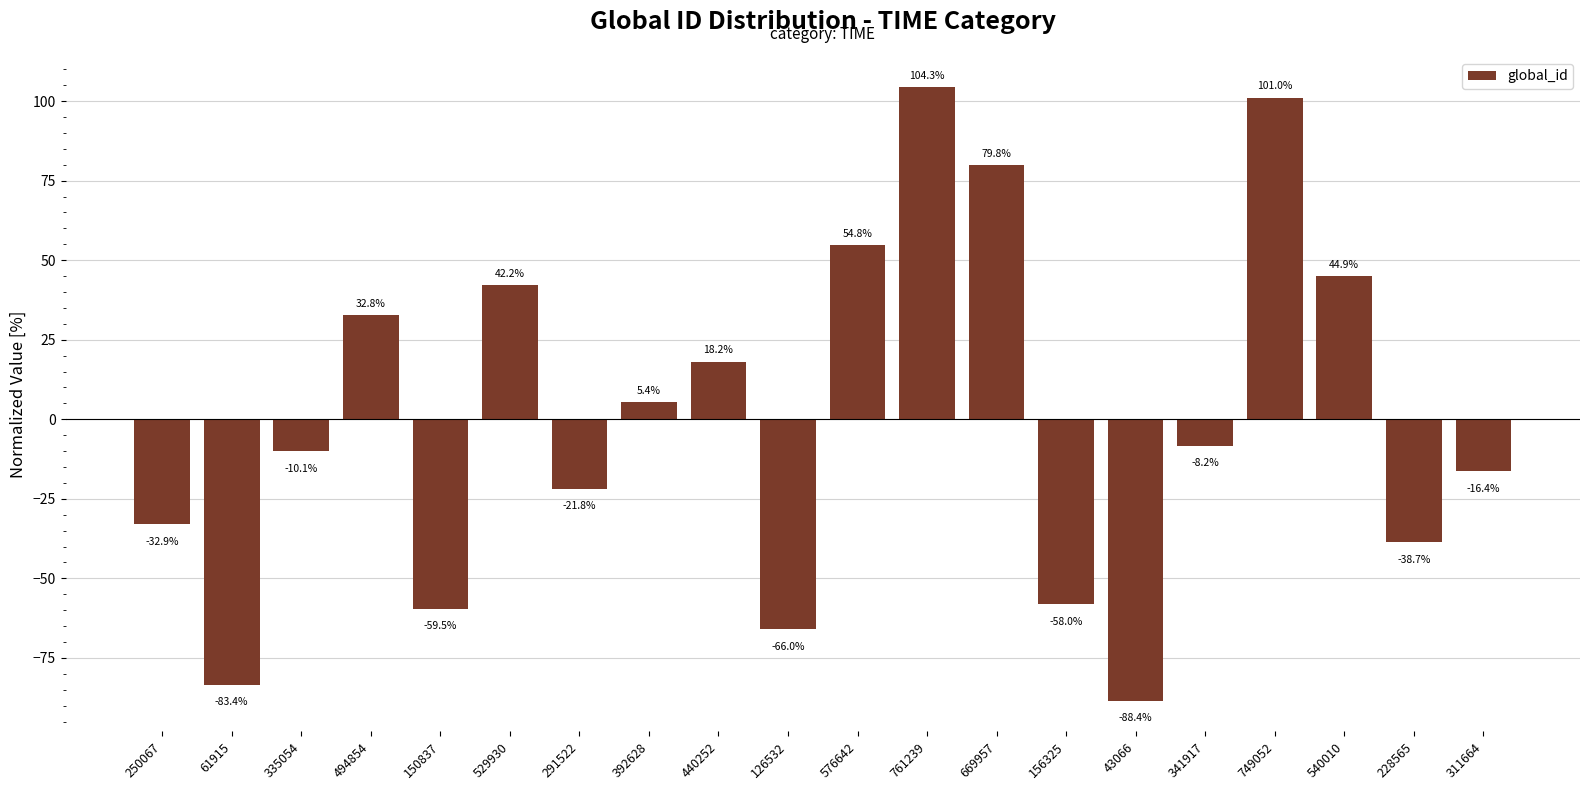

What is the change in value from 335054 to 150837?

-49.4